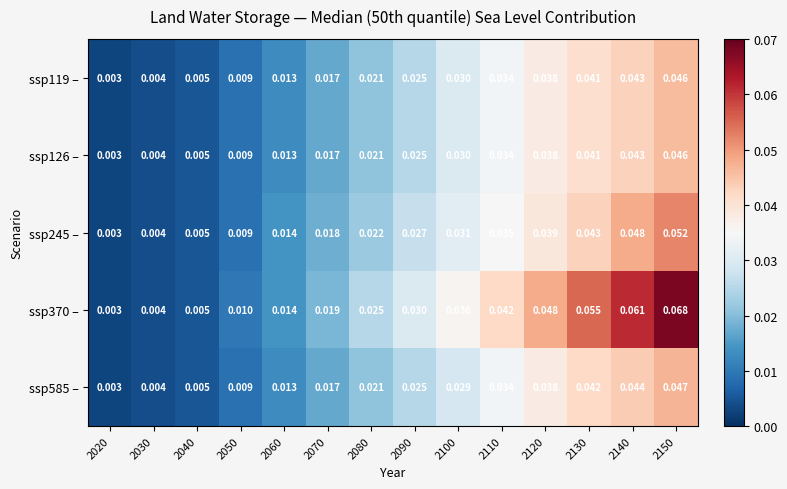

Is the value of ssp245 – at 2070 greater than the value of ssp126 – at 2120?

No